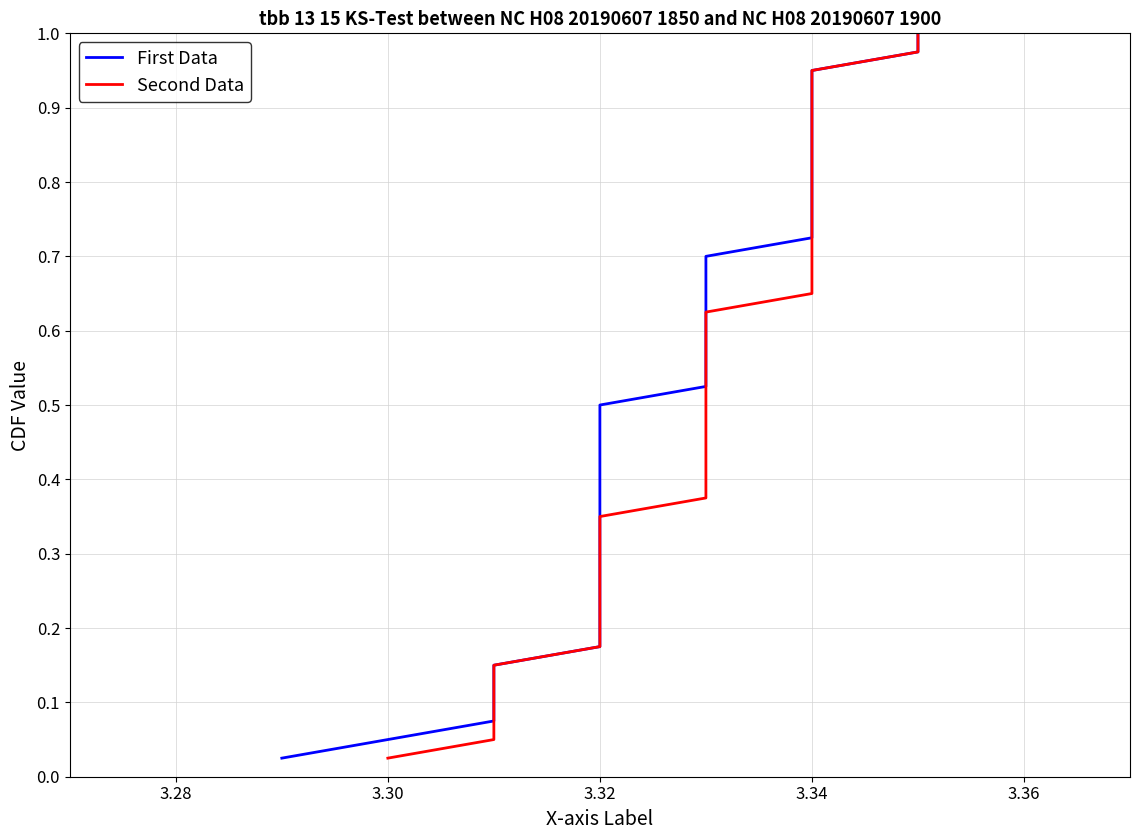

What are all the series names shown in the legend?

First Data, Second Data